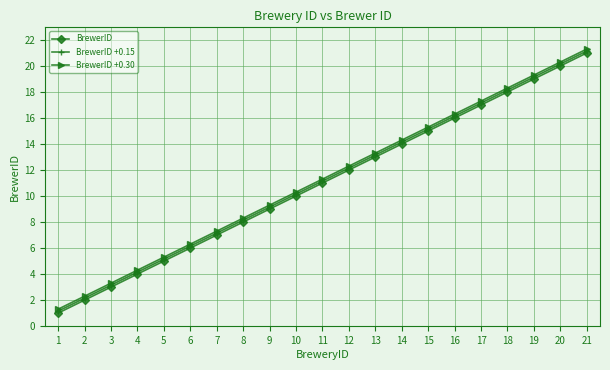

What is the sum of all BrewerID +0.15 values?

234.2